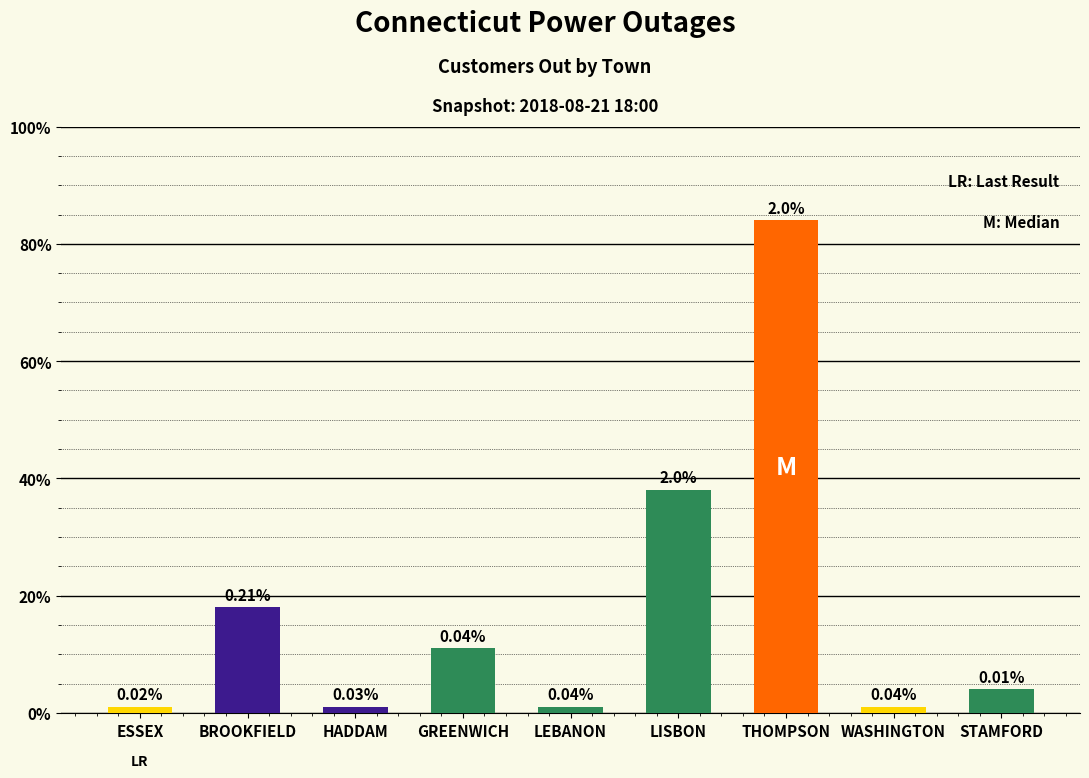

Rank the categories by value from highest to lowest.

THOMPSON, LISBON, BROOKFIELD, GREENWICH, STAMFORD, ESSEX, HADDAM, LEBANON, WASHINGTON